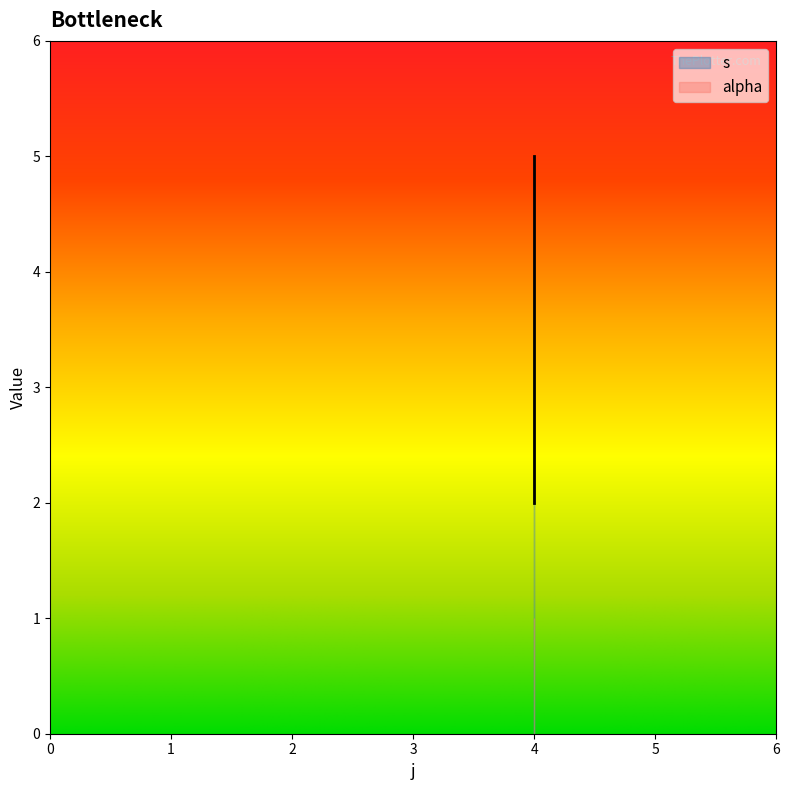

What is the average value?

4